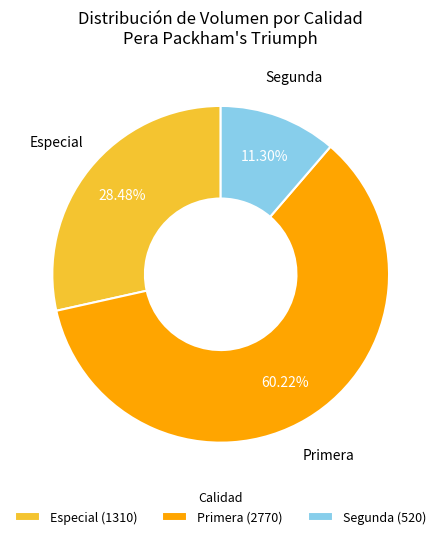

Which has a higher value, Primera (2770) or Especial (1310)?

Primera (2770)